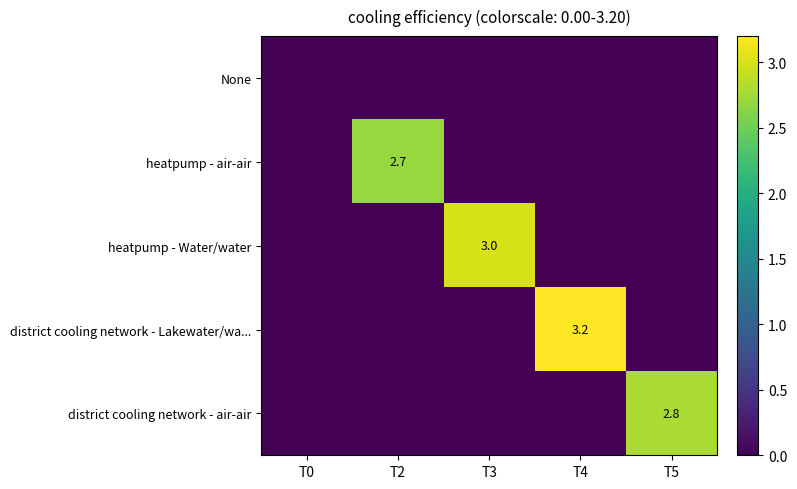

How many data points does each series have?

5